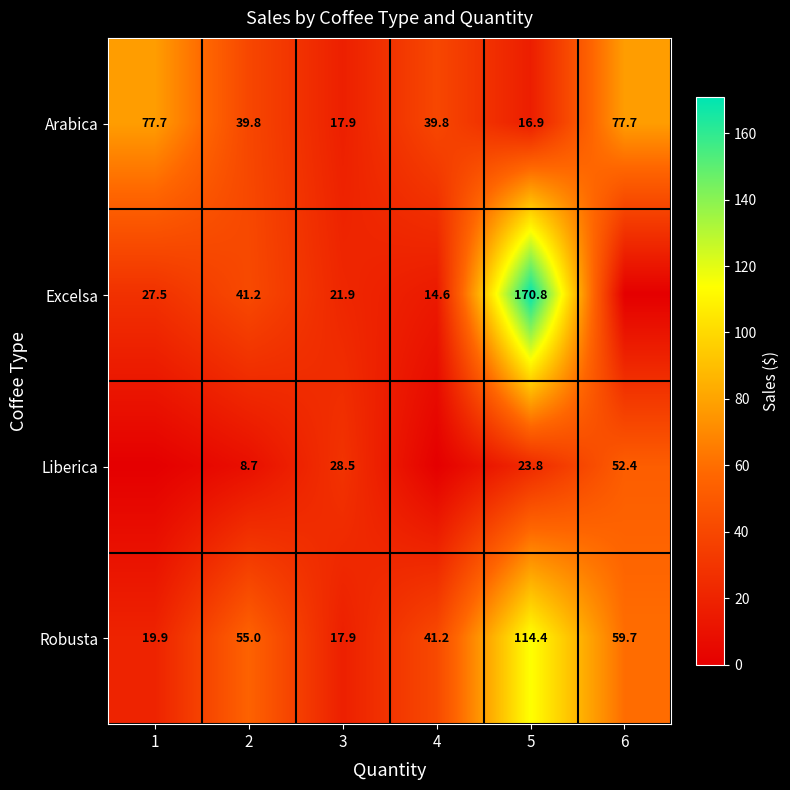

What is the total value across all series at 2?

144.7